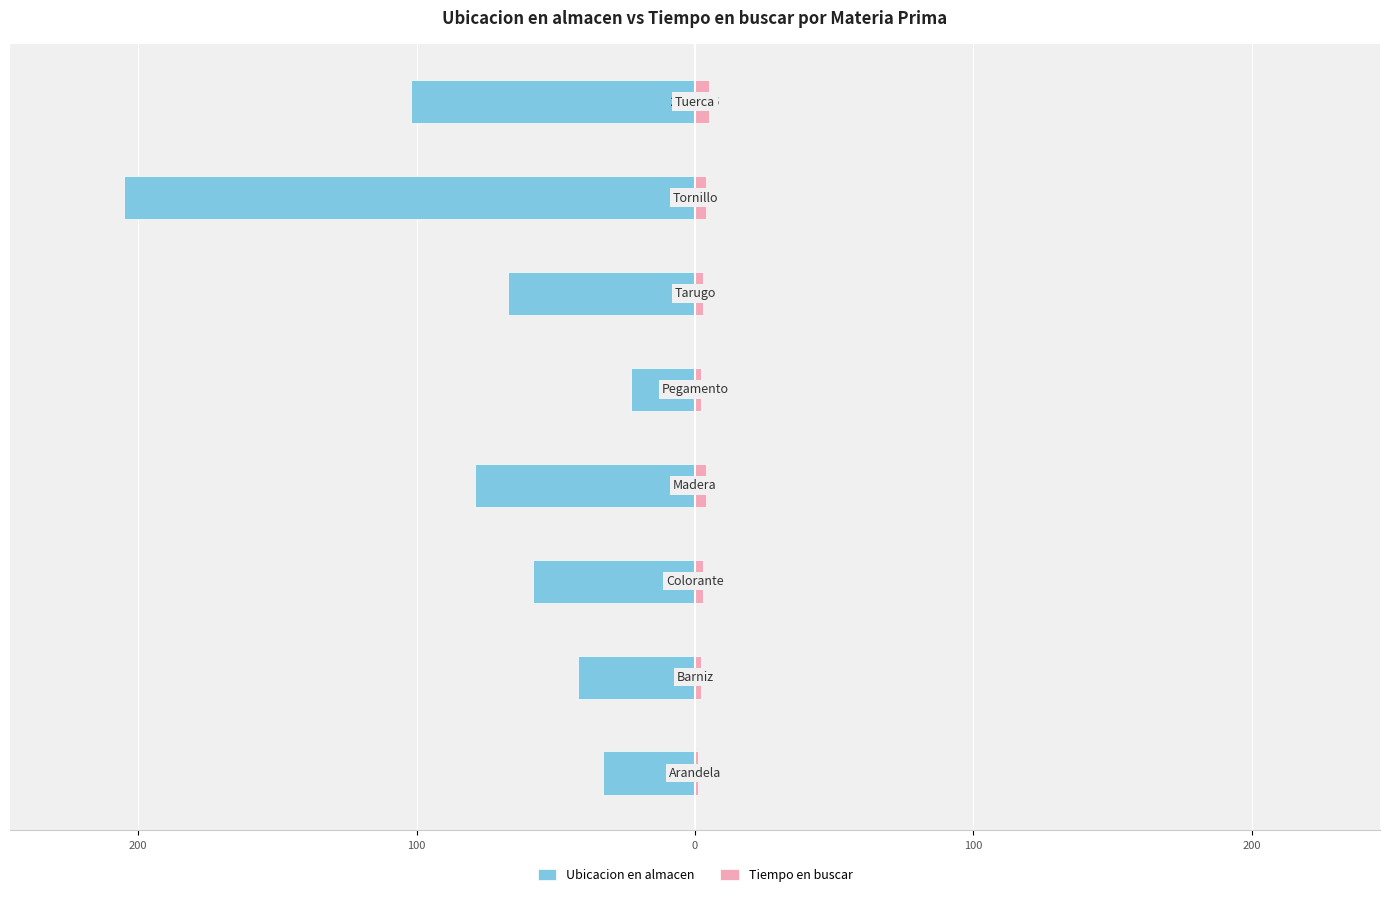

What is the sum of all Tiempo en buscar values?

24